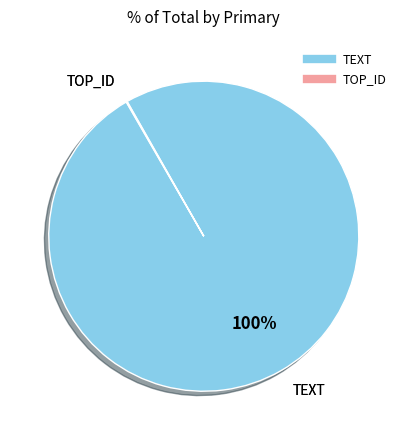

The TEXT slice represents 100% of the pie. True or false?

True